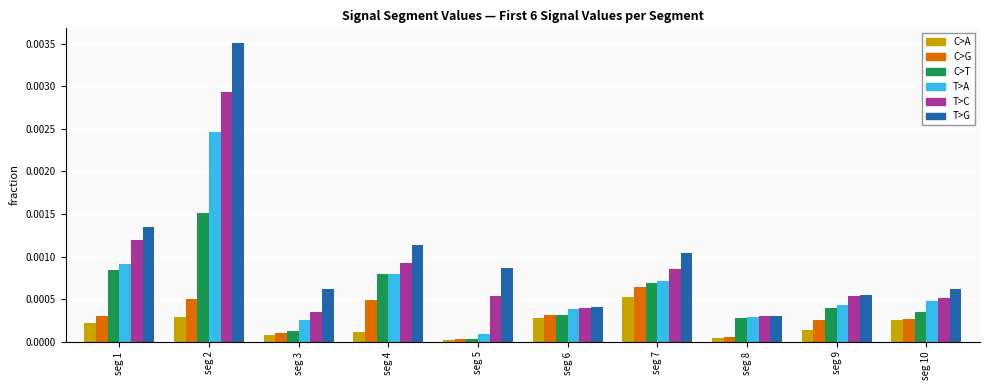

Which category has the highest value across all series?

seg 2